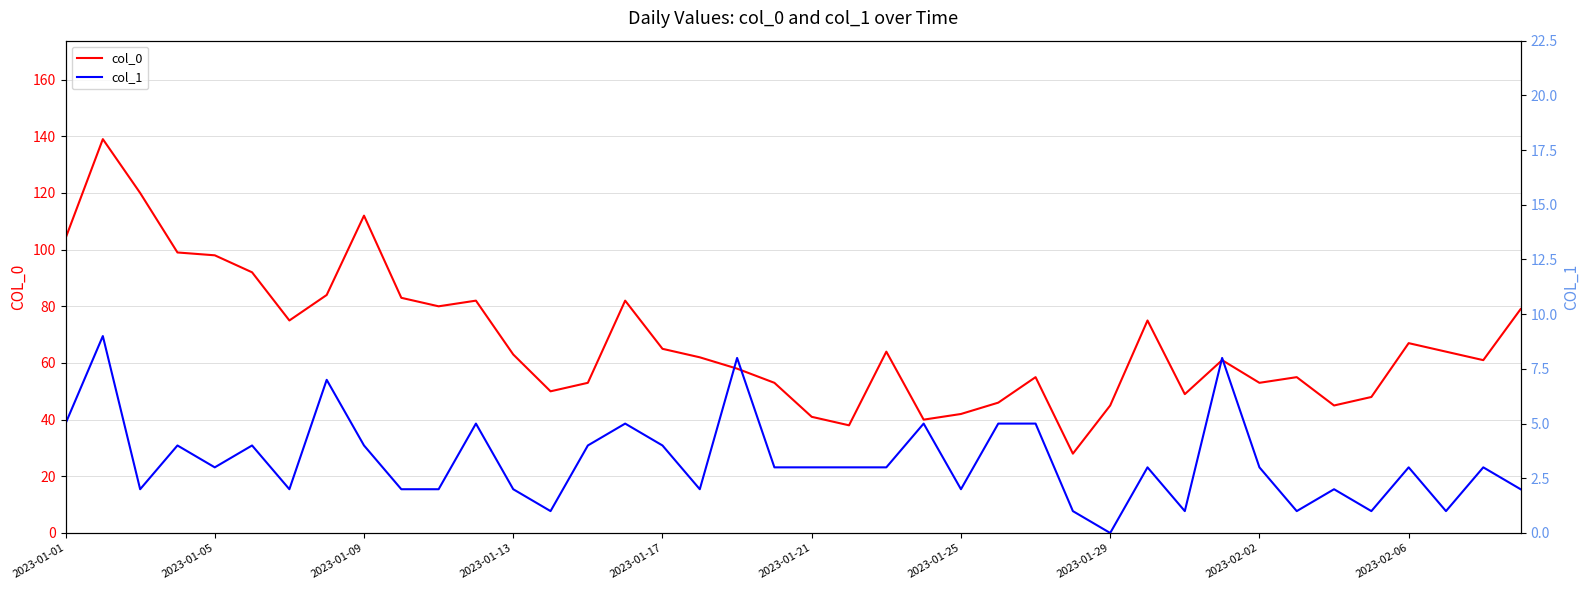

What is the sum of all col_1 values?

133